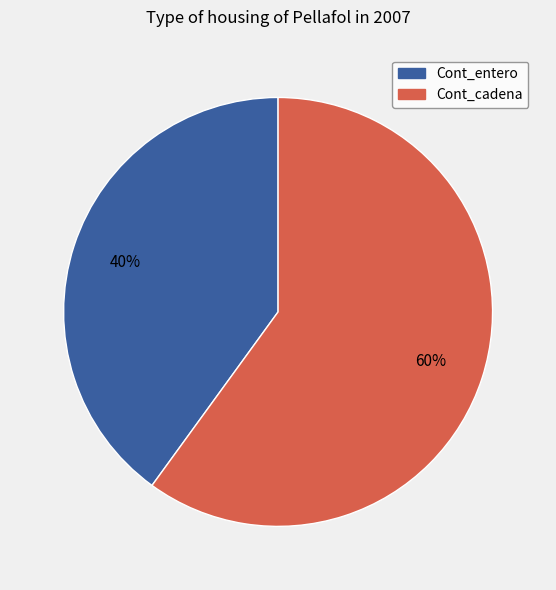

What percentage is the Cont_entero slice, to the nearest percent?

40%